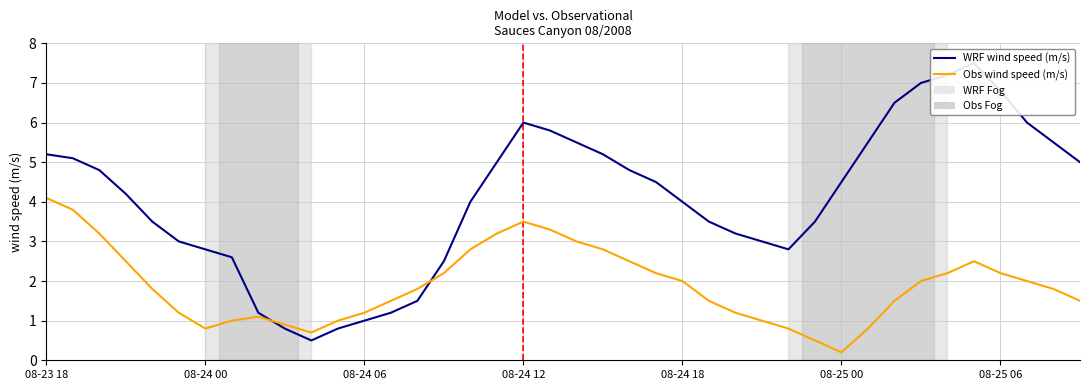

True or false: WRF wind speed (m/s) and Obs wind speed (m/s) cross at least once.

True